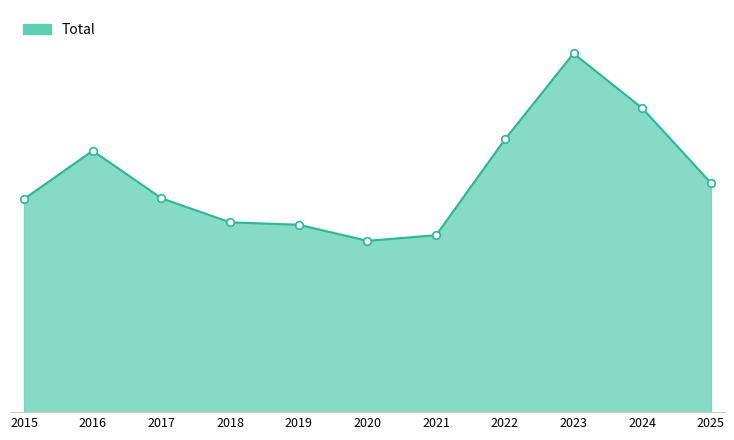

Which has a higher value, 2022 or 2024?

2024